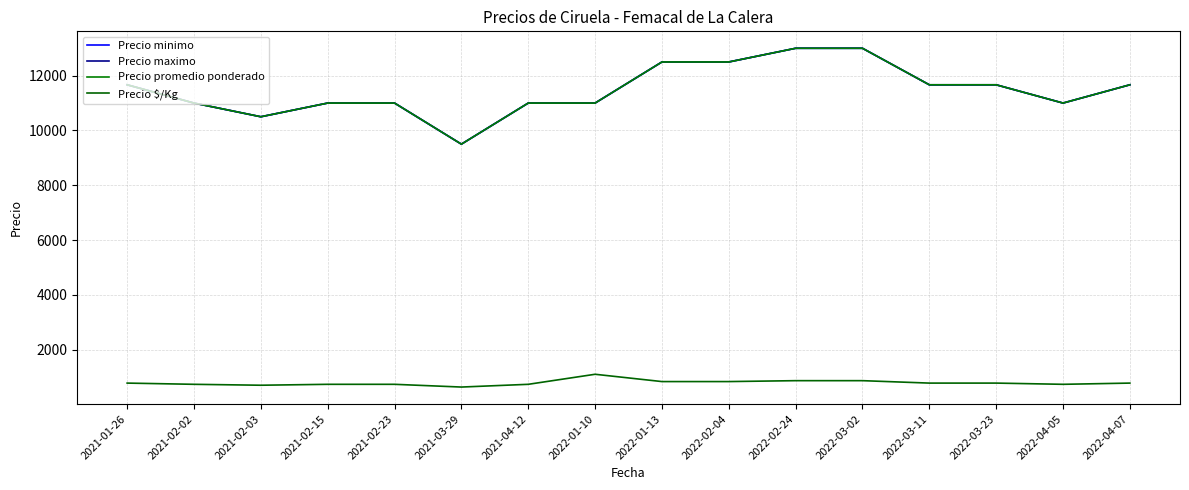

Does the chart display data point markers on the line(s)?

No